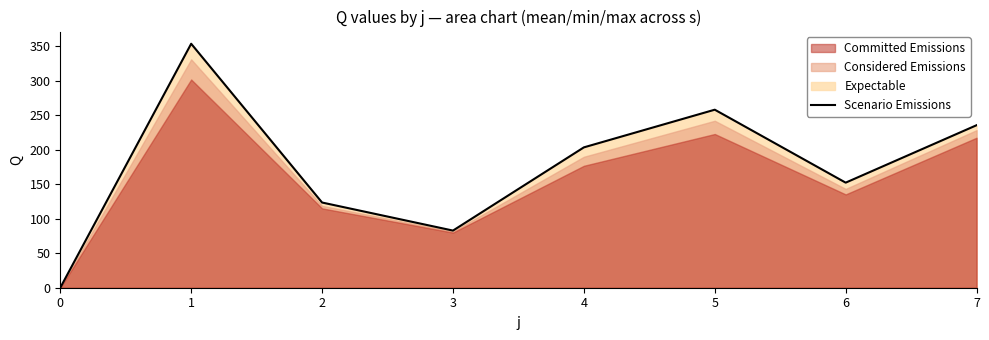

What is the value of the 5th point from the left?

203.2